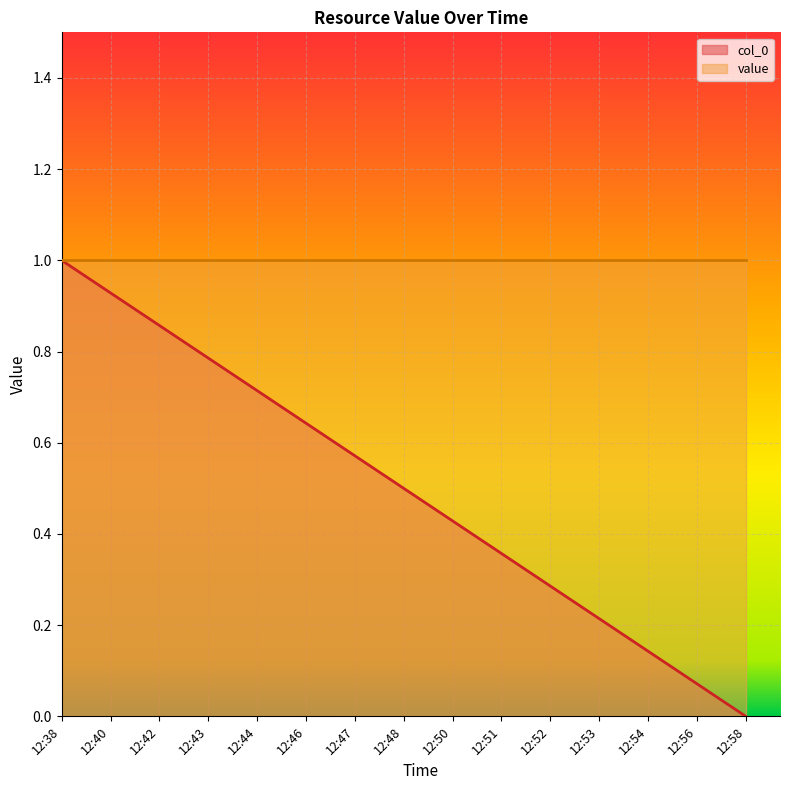

List the labels in order of value, smallest first.

12:58, 12:56, 12:54, 12:53, 12:52, 12:51, 12:50, 12:48, 12:47, 12:46, 12:44, 12:43, 12:42, 12:40, 12:38